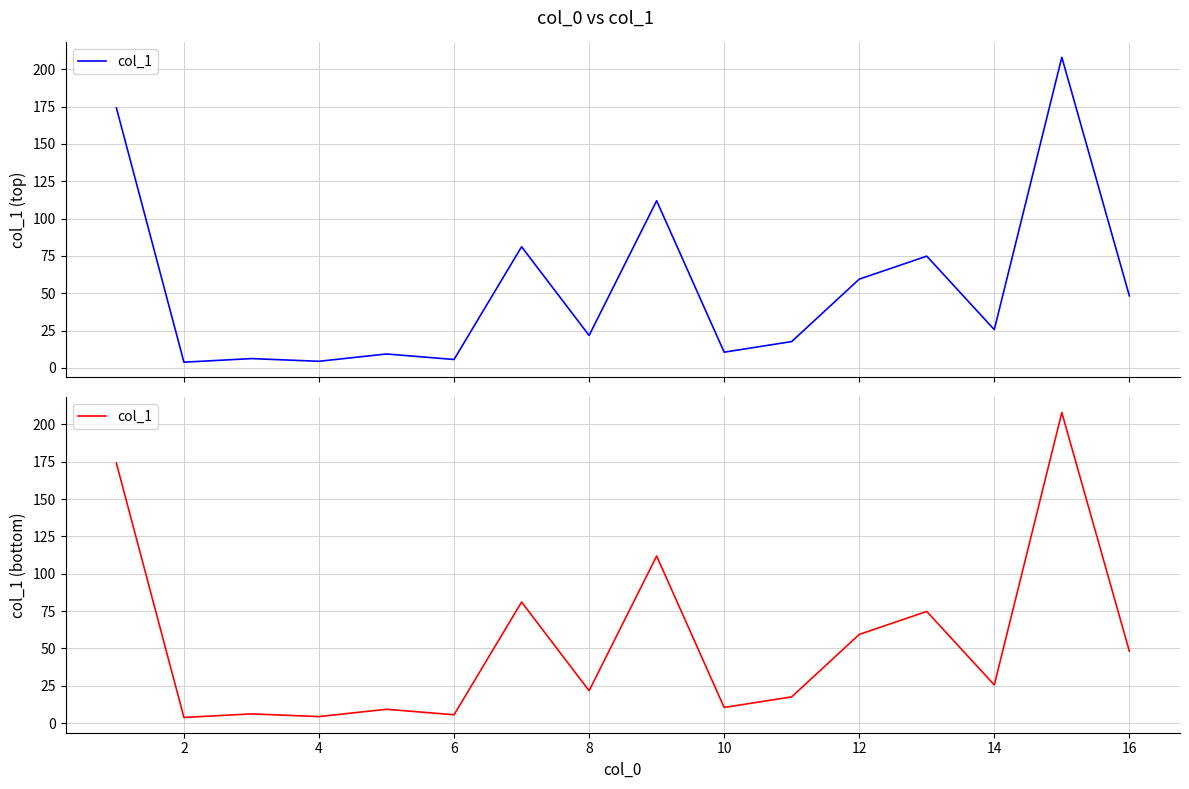

What is the smallest value displayed?

3.8